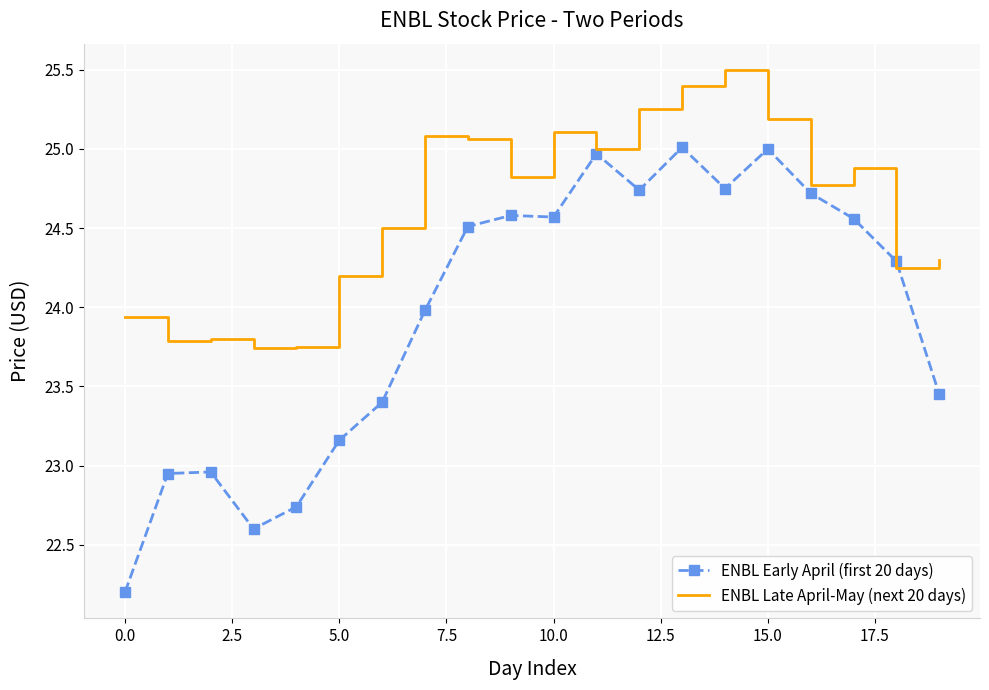

Which series has the largest total across all categories?

ENBL Late April-May (next 20 days)